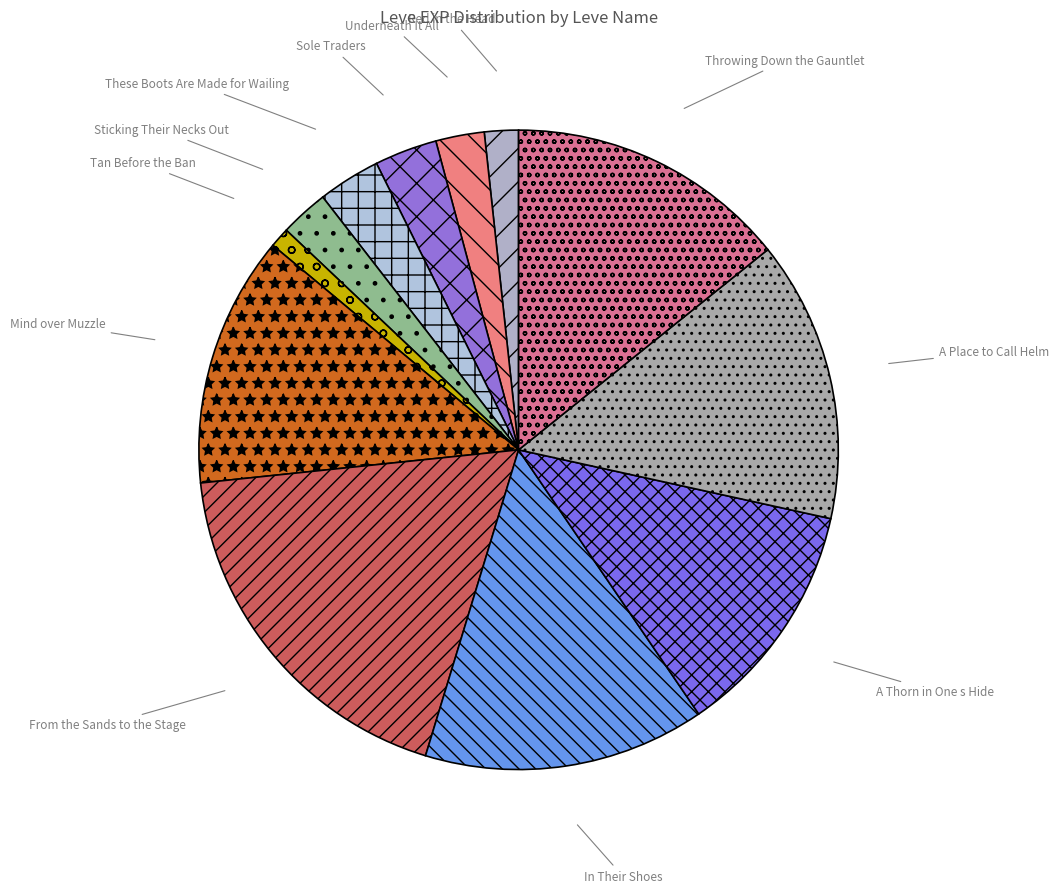

Is there any slice that represents more than half of the pie?

No